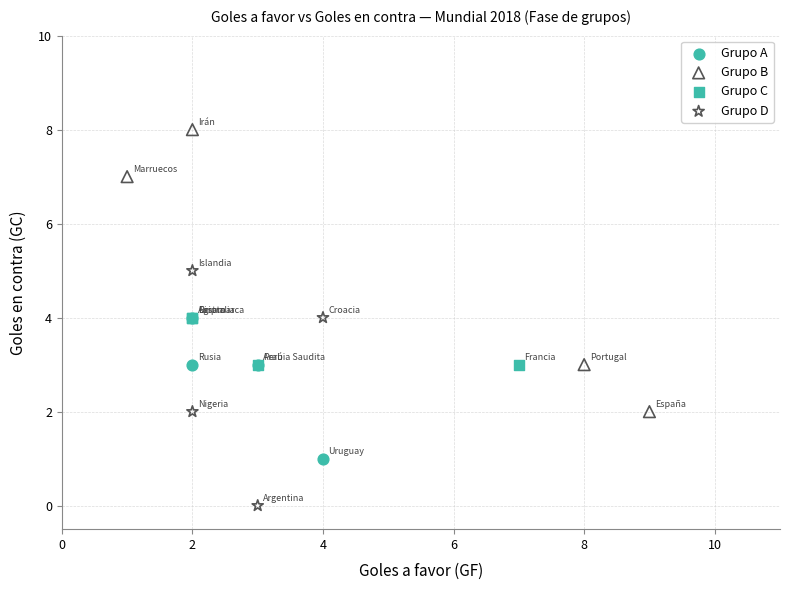

Which series reaches the minimum Y coordinate?

Grupo D